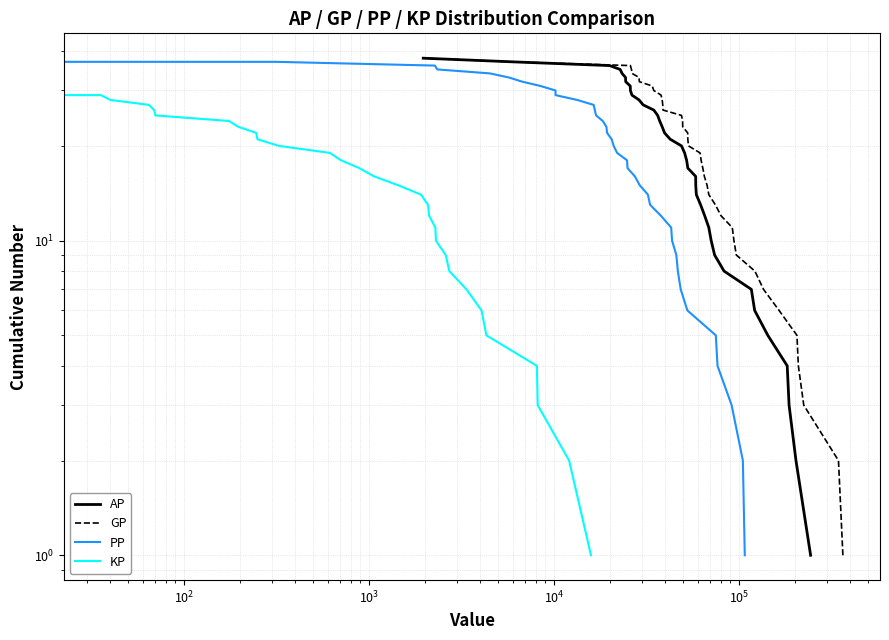

Is it true that AP equals 7 at $\mathdefault{10^{4}}$?

False